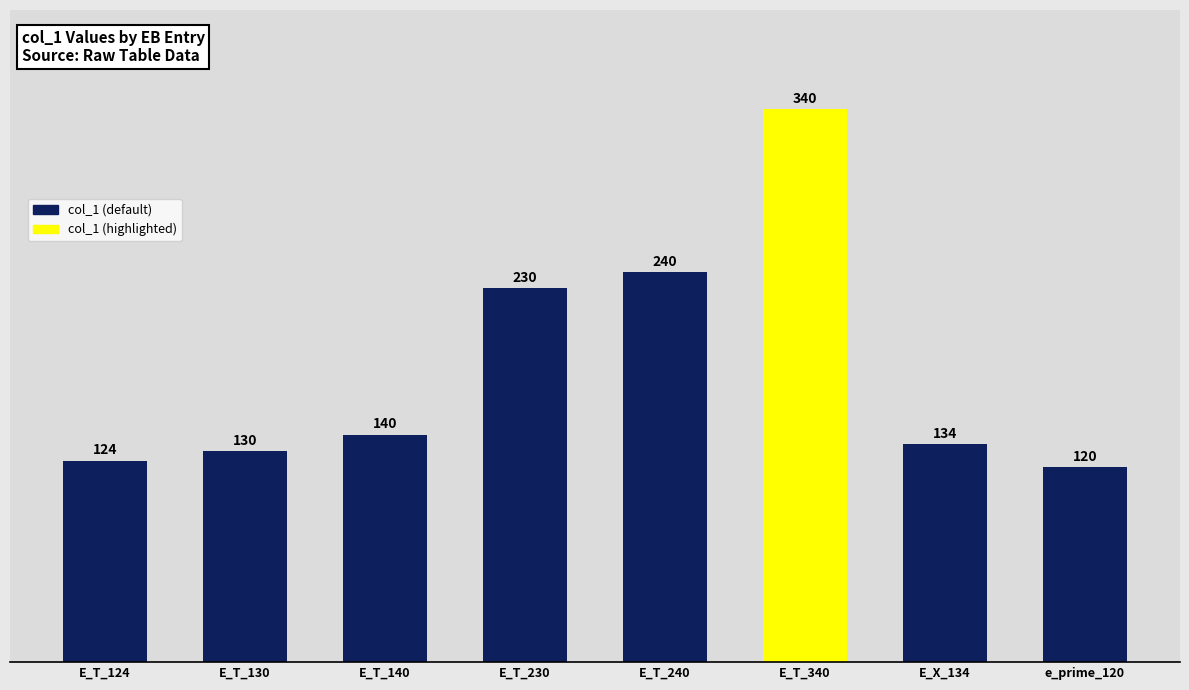

Does the chart contain any negative values?

No